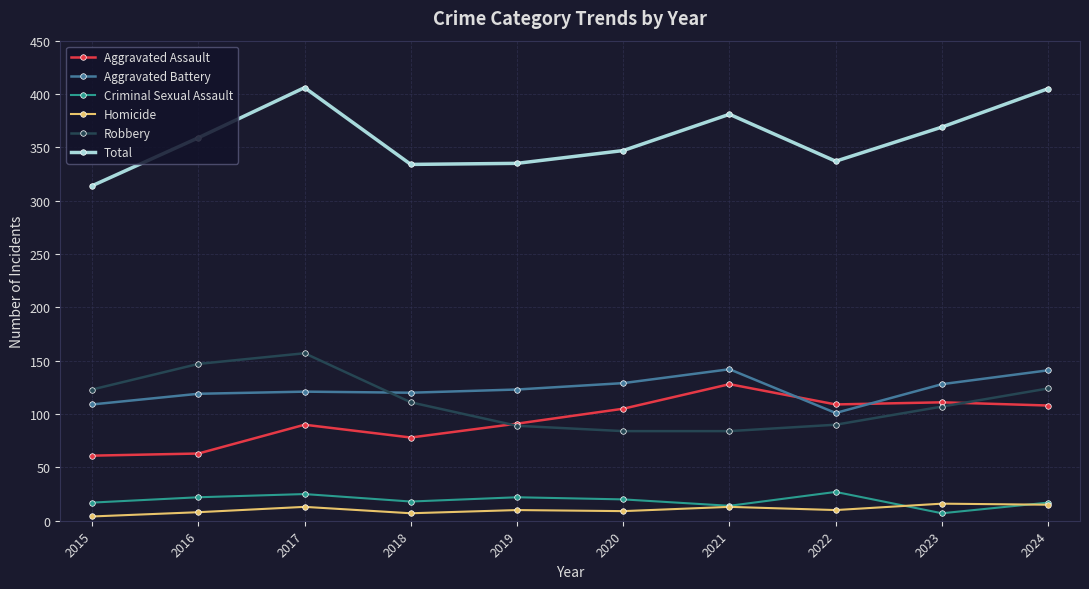

True or false: Aggravated Assault has a value of 128 at 2021.

True